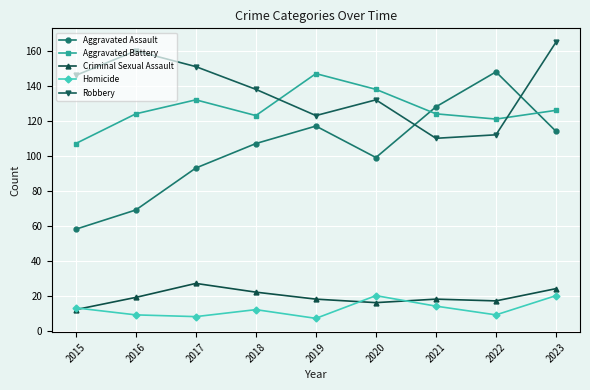

What is the maximum value shown in the chart?

165